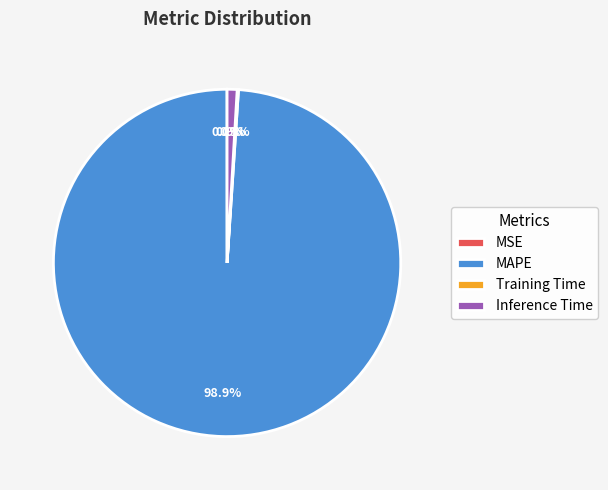

What is the largest slice in the pie chart?

MAPE